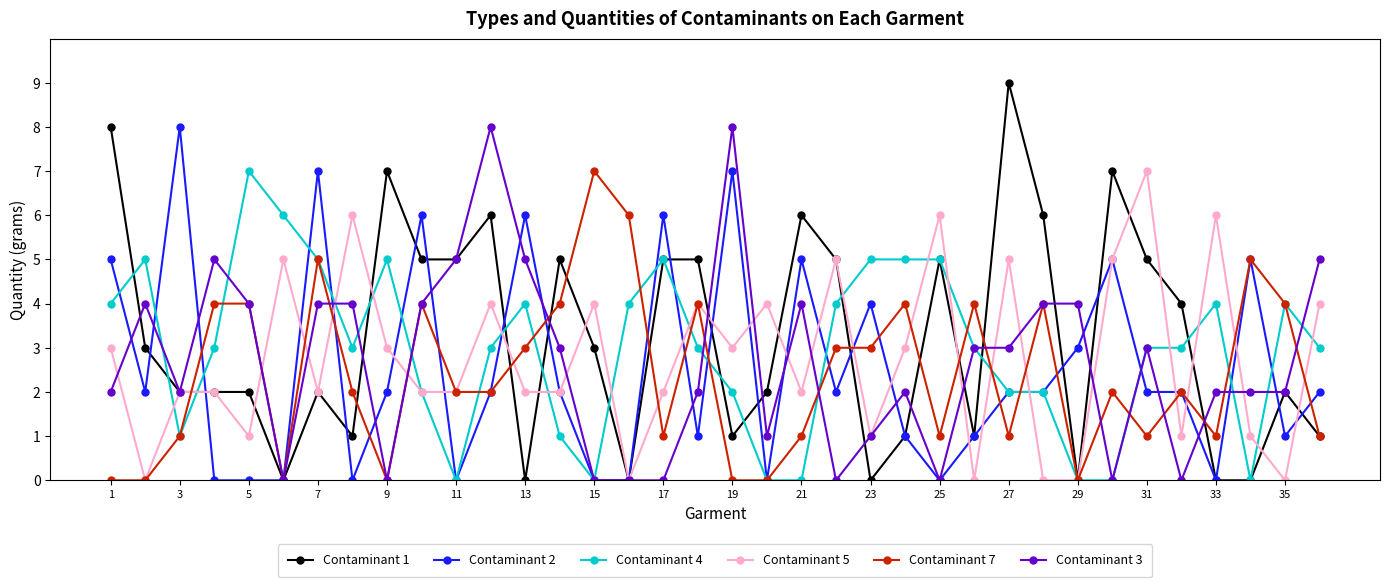

What is the greatest value displayed?

9